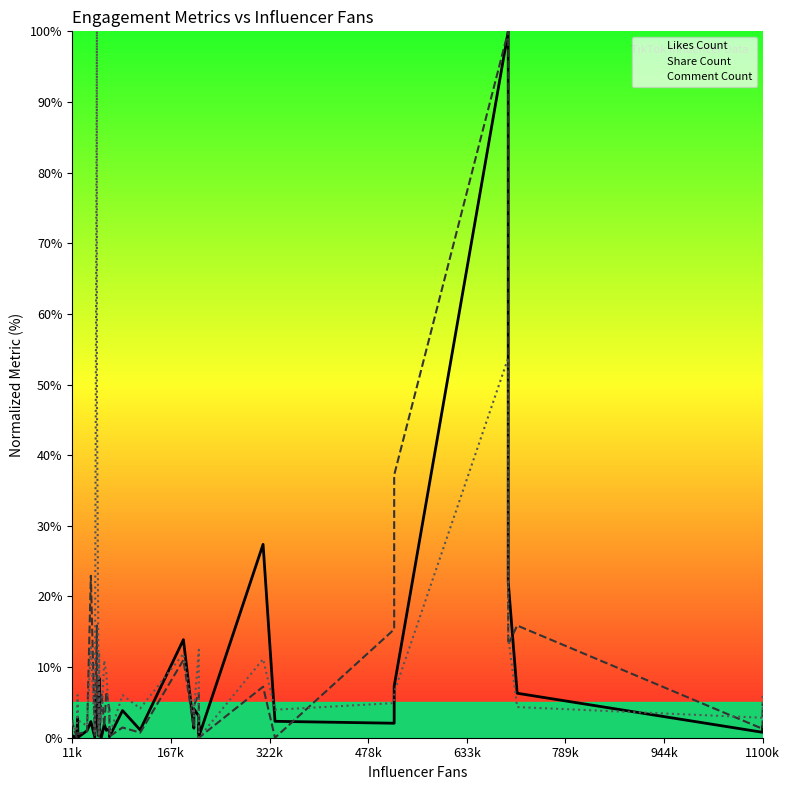

How many values in the Share Count series exceed 2?

20